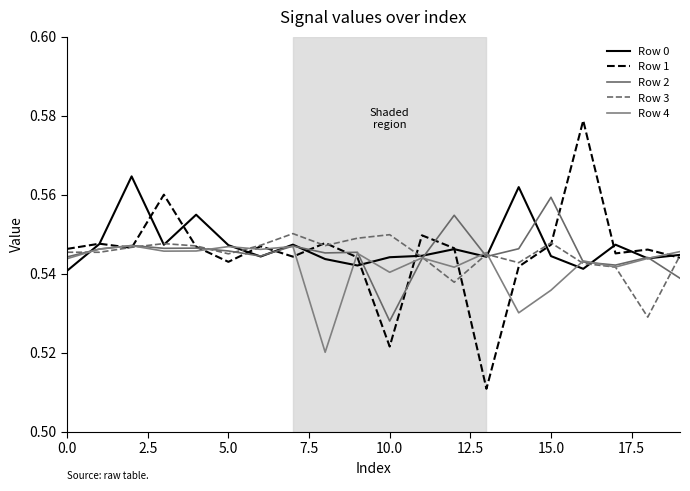

Reading left to right, what are all the values shown in this chart?

Row 0: 0.5	0.5	0.6	0.5	0.6	0.5	0.5	0.5	0.5	0.5	0.5	0.5	0.5	0.5	0.6	0.5	0.5	0.5	0.5	0.5
Row 1: 0.5	0.5	0.5	0.6	0.5	0.5	0.5	0.5	0.5	0.5	0.5	0.5	0.5	0.5	0.5	0.5	0.6	0.5	0.5	0.5
Row 2: 0.5	0.5	0.5	0.5	0.5	0.5	0.5	0.5	0.5	0.5	0.5	0.5	0.6	0.5	0.5	0.6	0.5	0.5	0.5	0.5
Row 3: 0.5	0.5	0.5	0.5	0.5	0.5	0.5	0.6	0.5	0.5	0.5	0.5	0.5	0.5	0.5	0.5	0.5	0.5	0.5	0.5
Row 4: 0.5	0.5	0.5	0.5	0.5	0.5	0.5	0.5	0.5	0.5	0.5	0.5	0.5	0.5	0.5	0.5	0.5	0.5	0.5	0.5